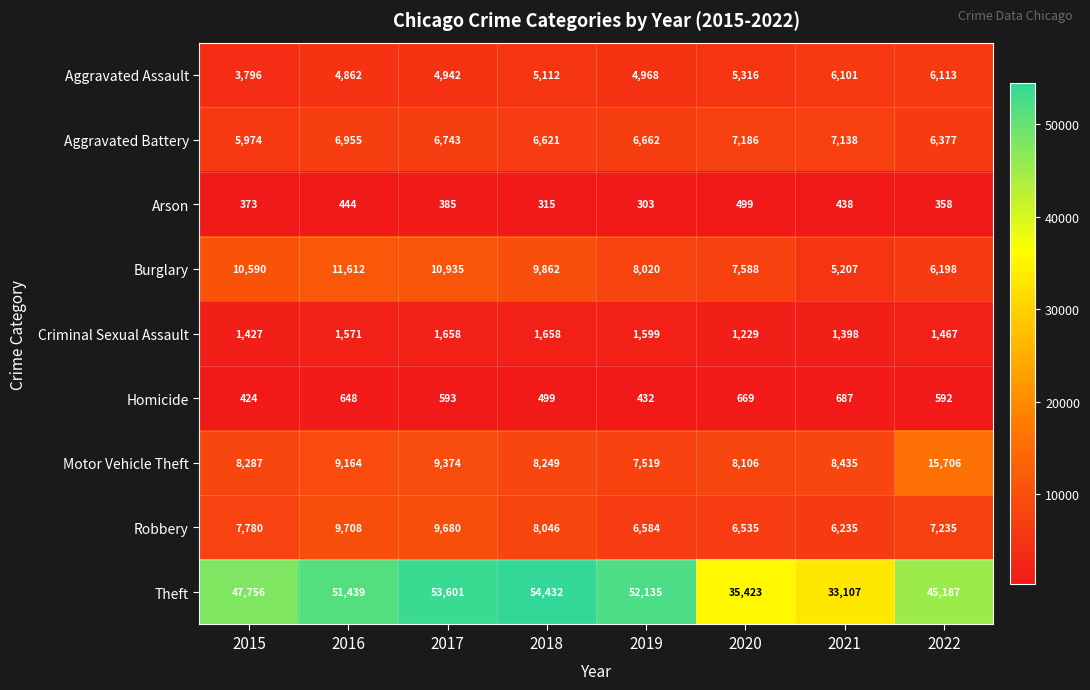

At which label does Motor Vehicle Theft first exceed 8435?

2016